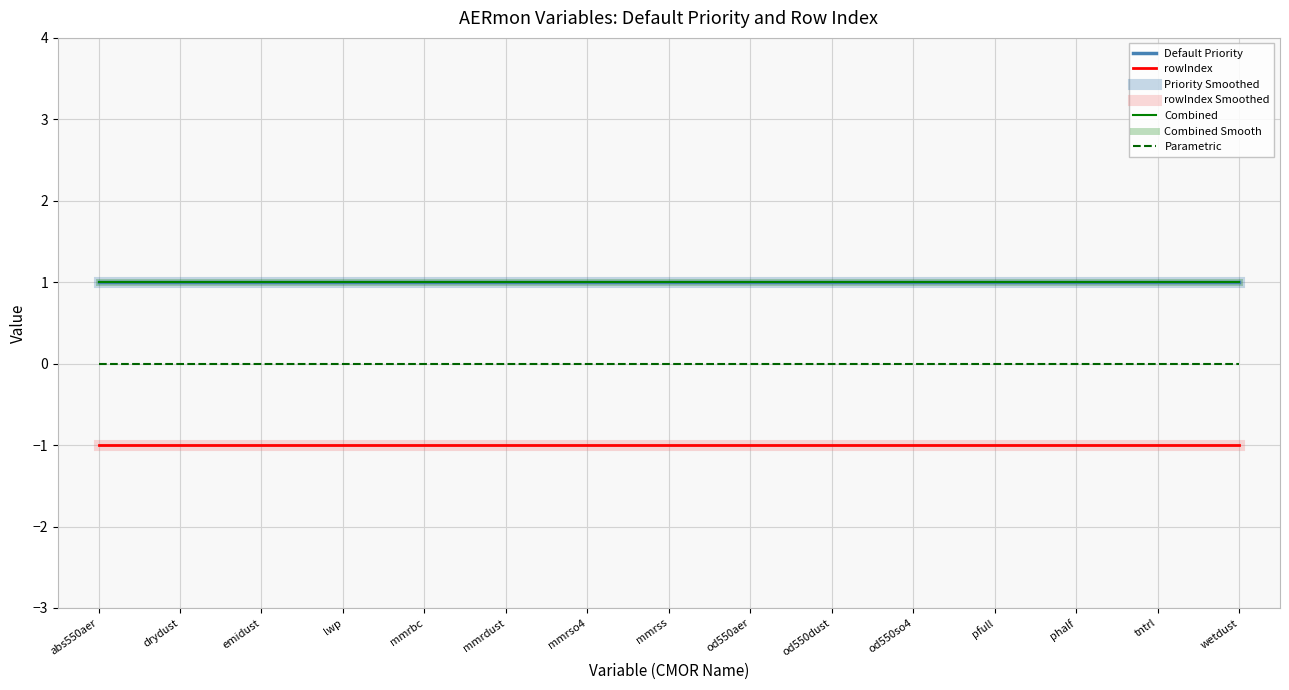

Does the chart have visible grid lines?

Yes